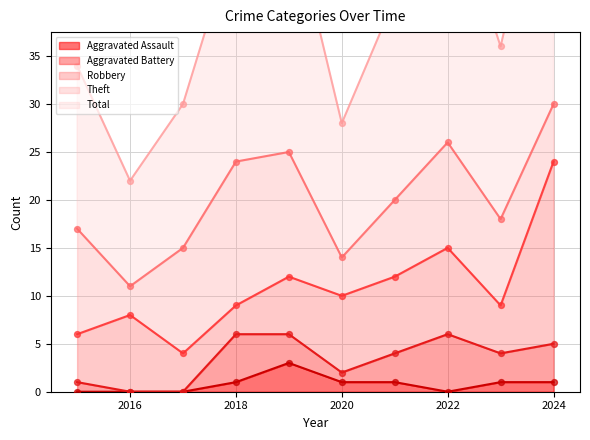

Which series has the largest total across all categories?

Total